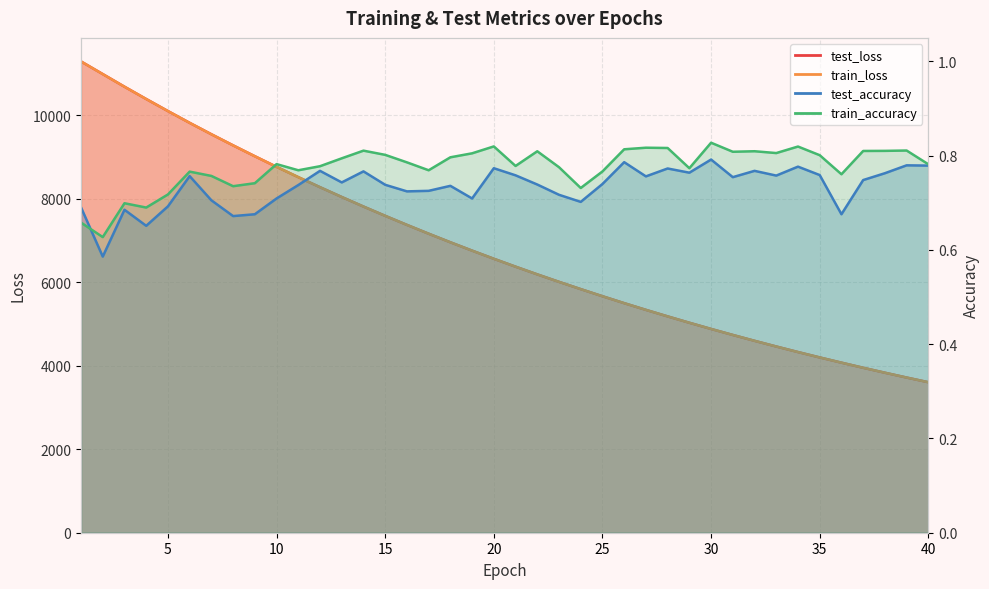

What is the difference between the train_loss values at 32 and 26?

902.0